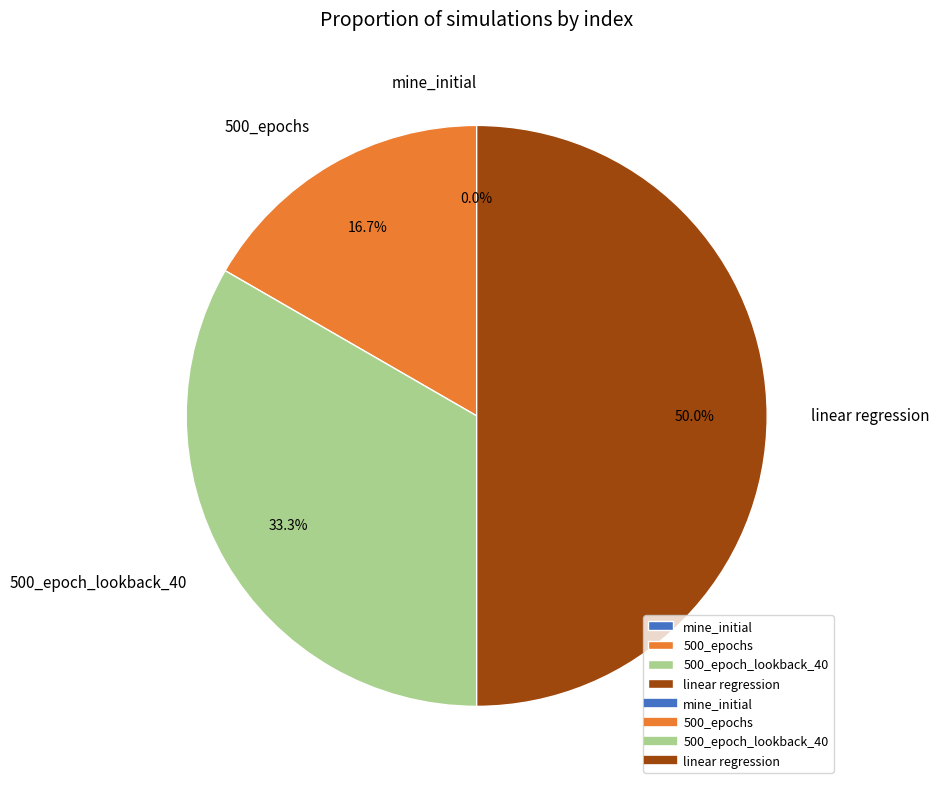

Does any single category account for the majority?

No